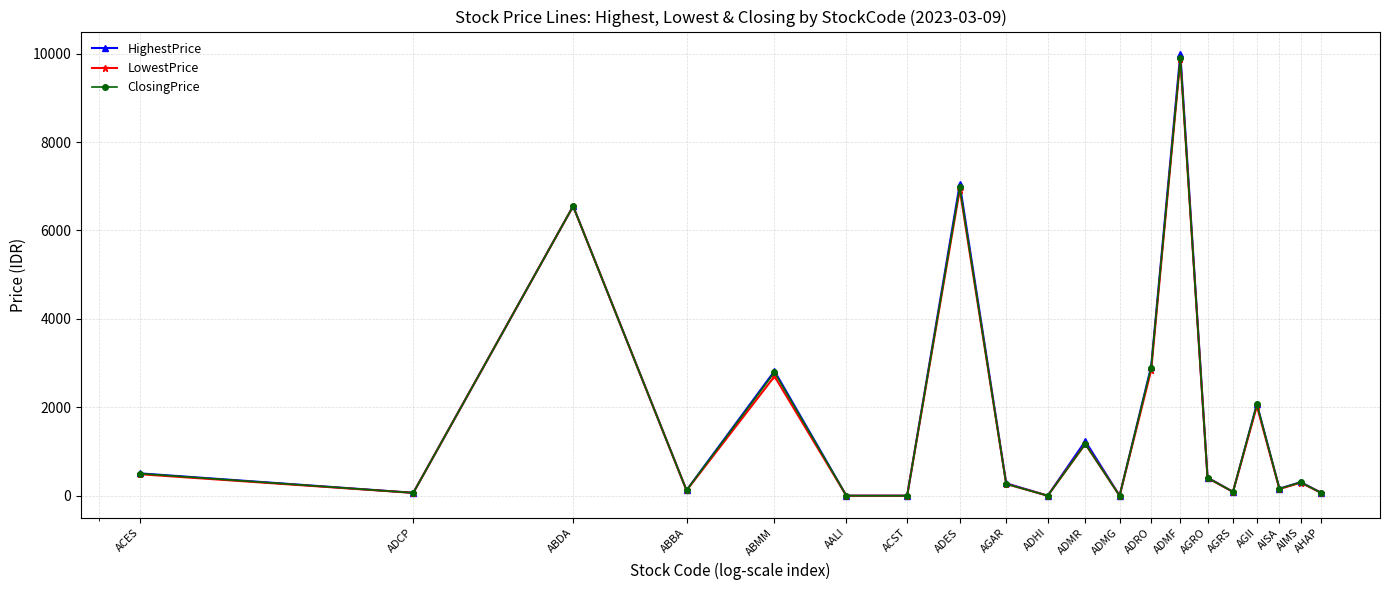

Which series has the largest total across all categories?

HighestPrice